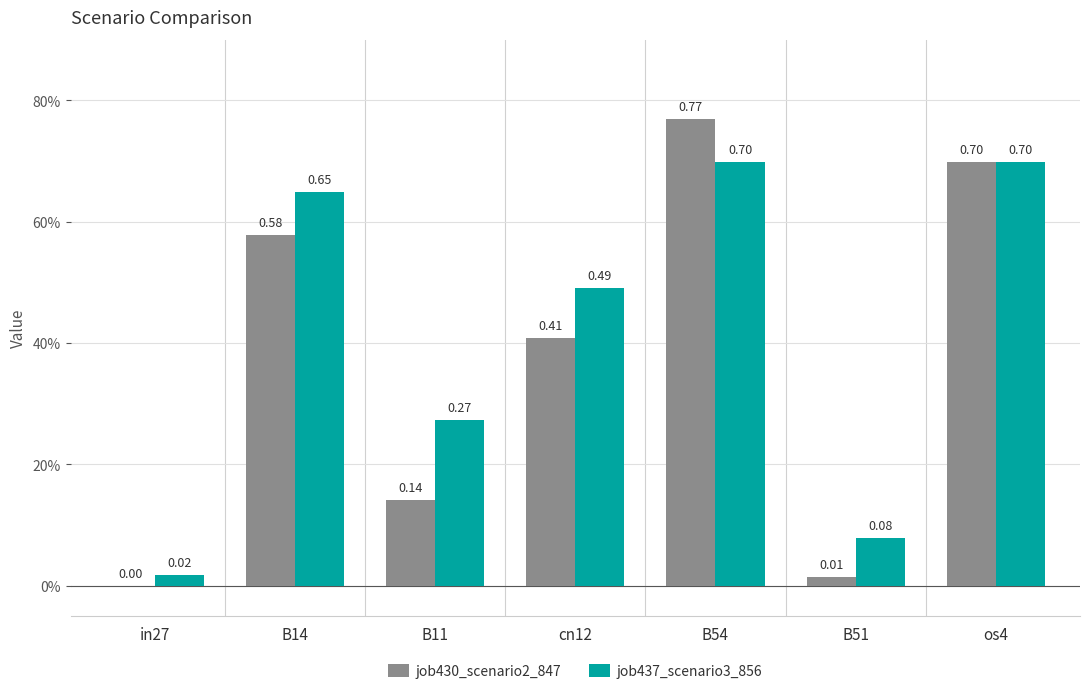

What is the sum of all job437_scenario3_856 values?

2.9